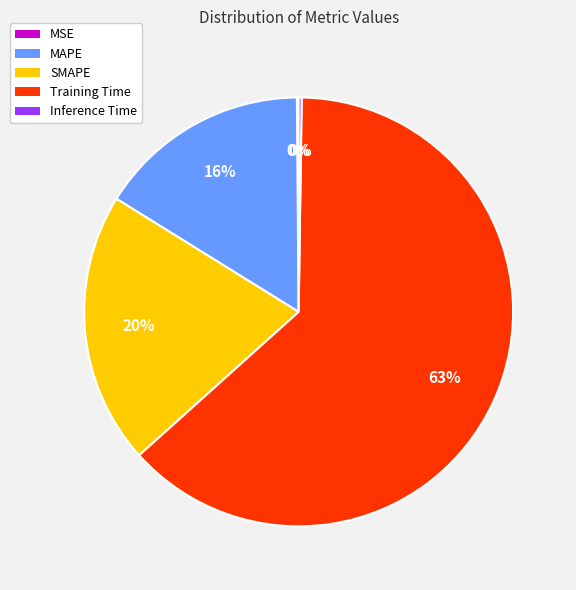

The MAPE slice represents 16% of the pie. True or false?

True